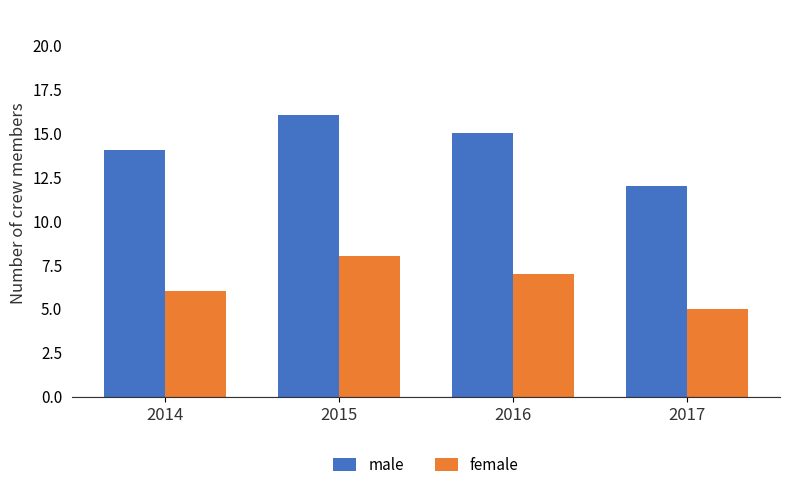

What is the sum of all female values?

26